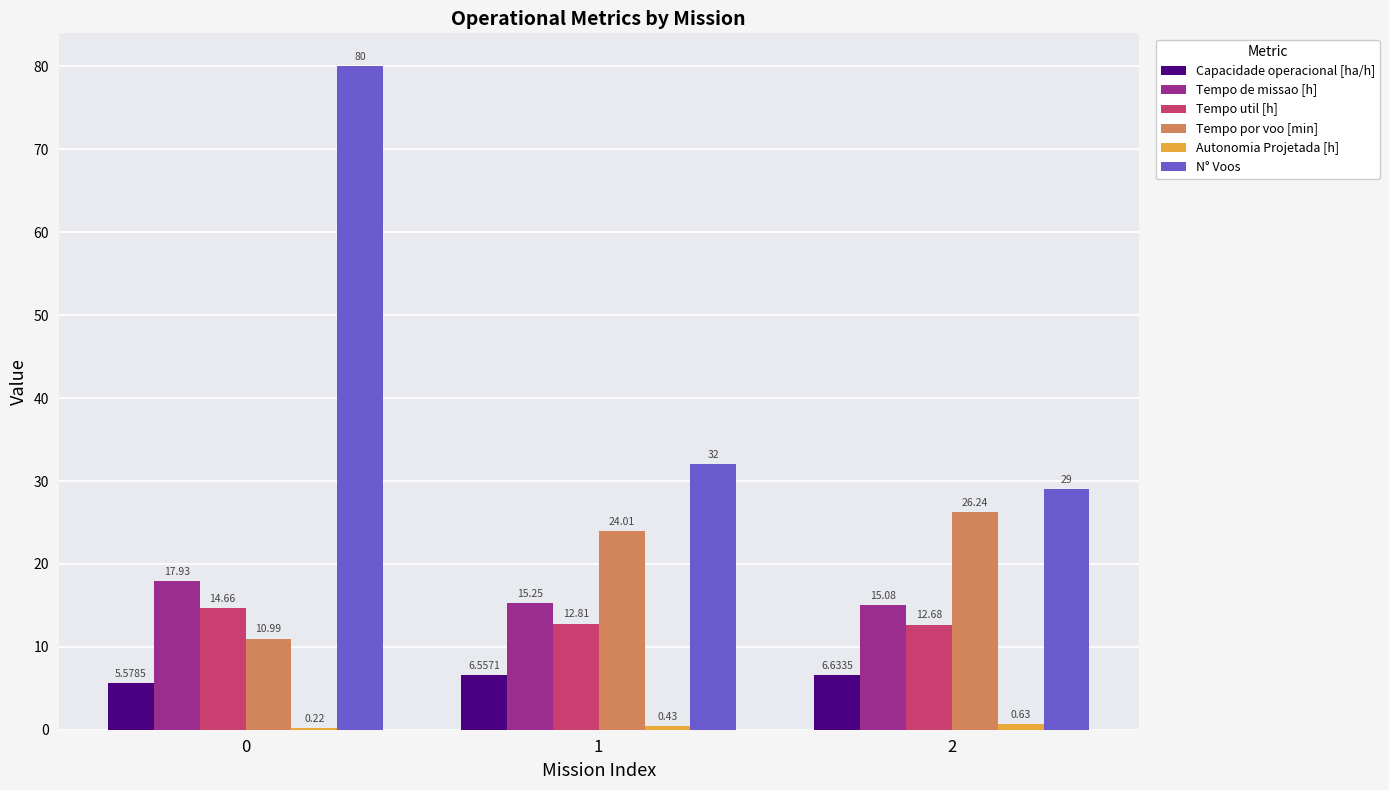

What is the sum of the Capacidade operacional [ha/h] values at 2 and 1?

13.2